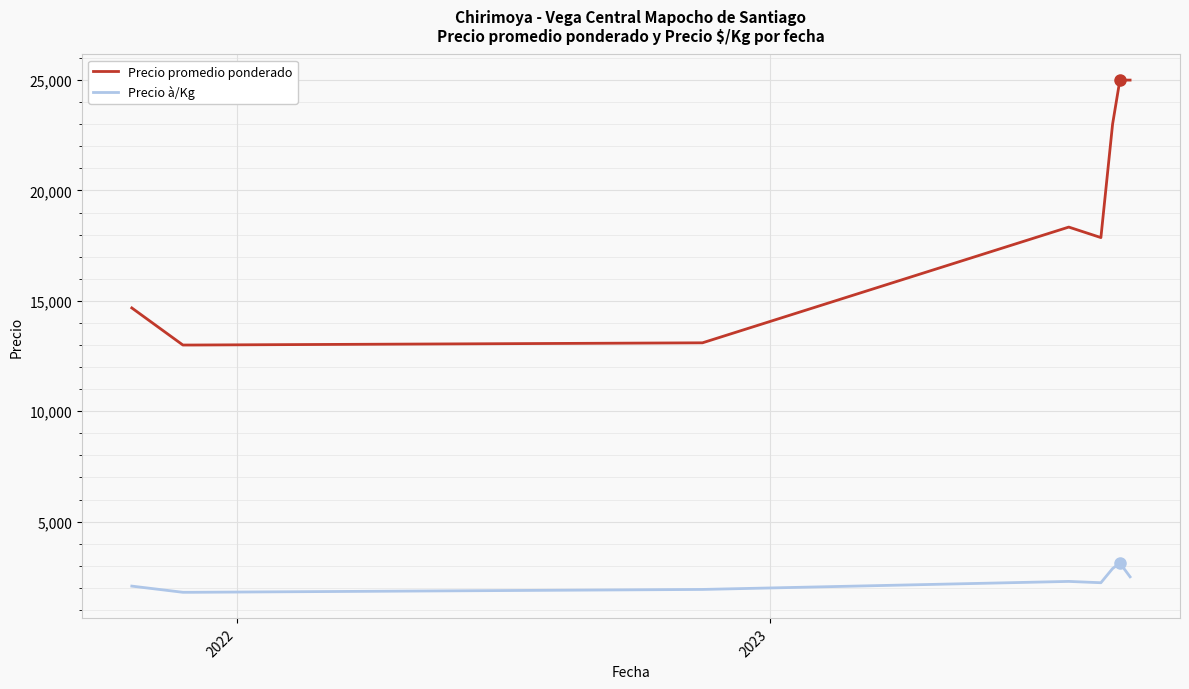

List the series in order of their peak value, lowest first.

Precio à/Kg, Precio promedio ponderado